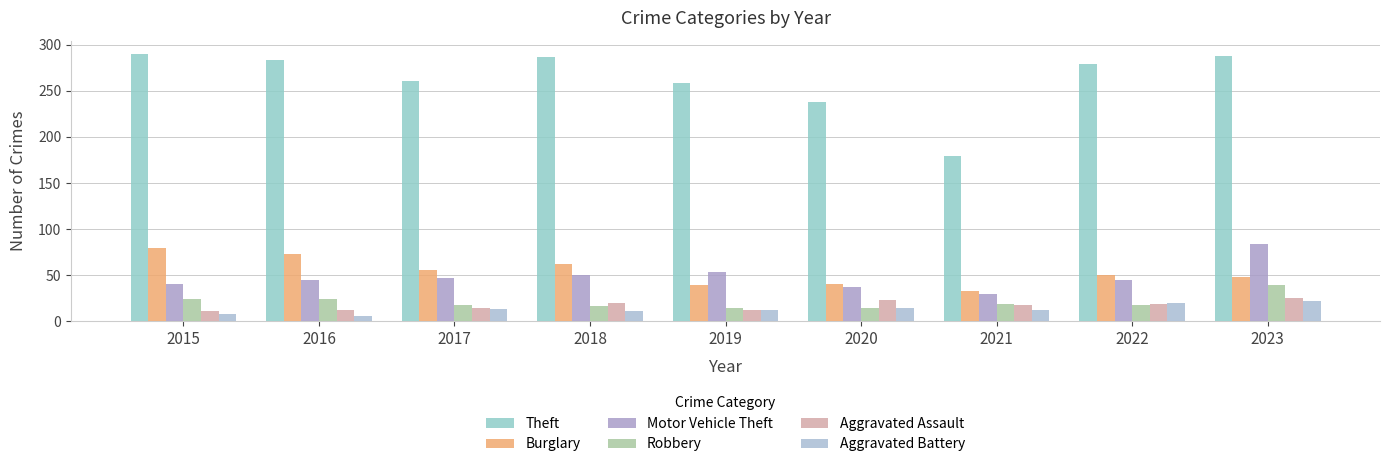

Which series has the largest total across all categories?

Theft